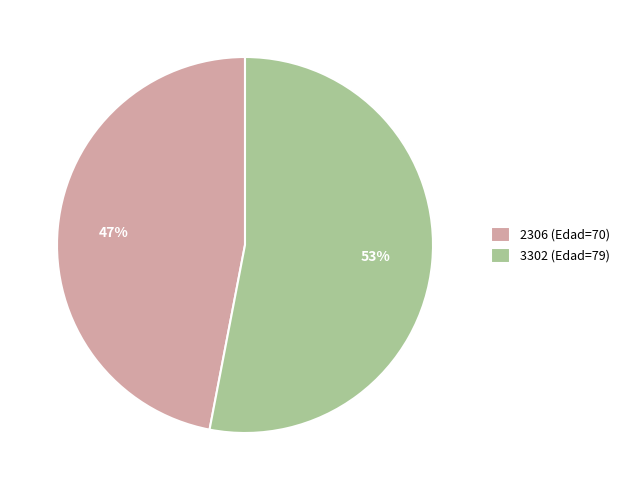

What is the smallest slice in the pie chart?

2306